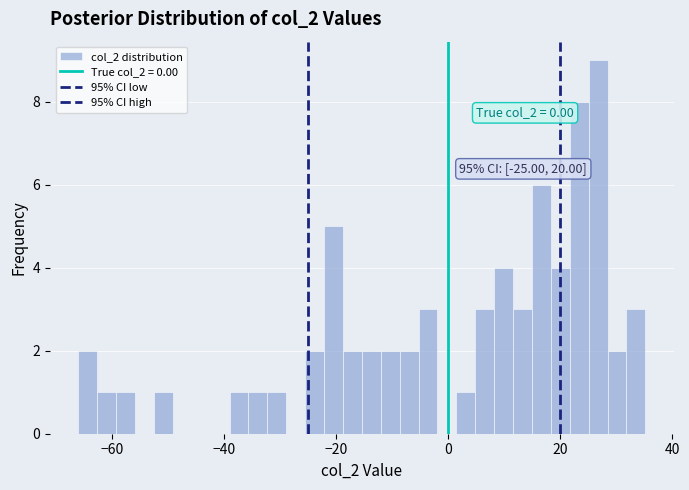

Read against the x-axis, roughly where is the centre of the tallest bar?

26